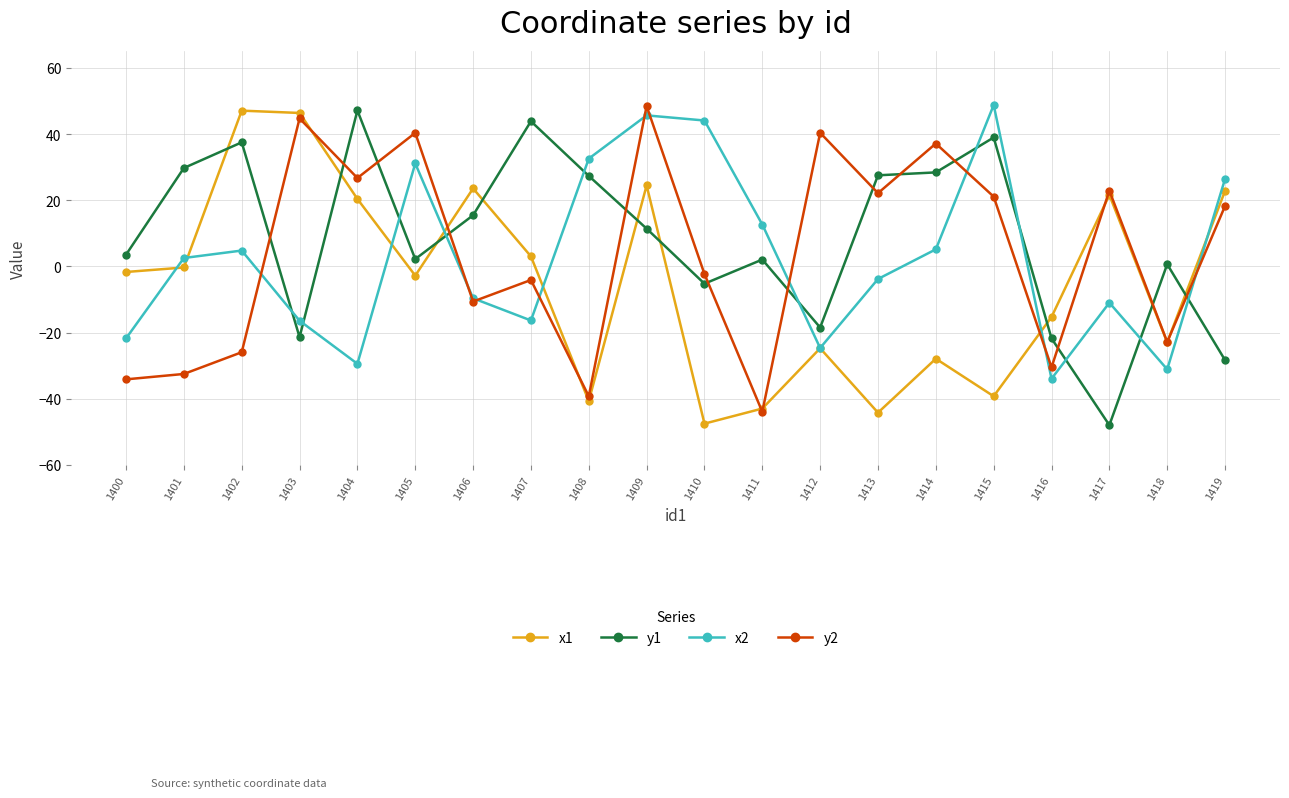

At which category does x2 reach its first local valley?

1404